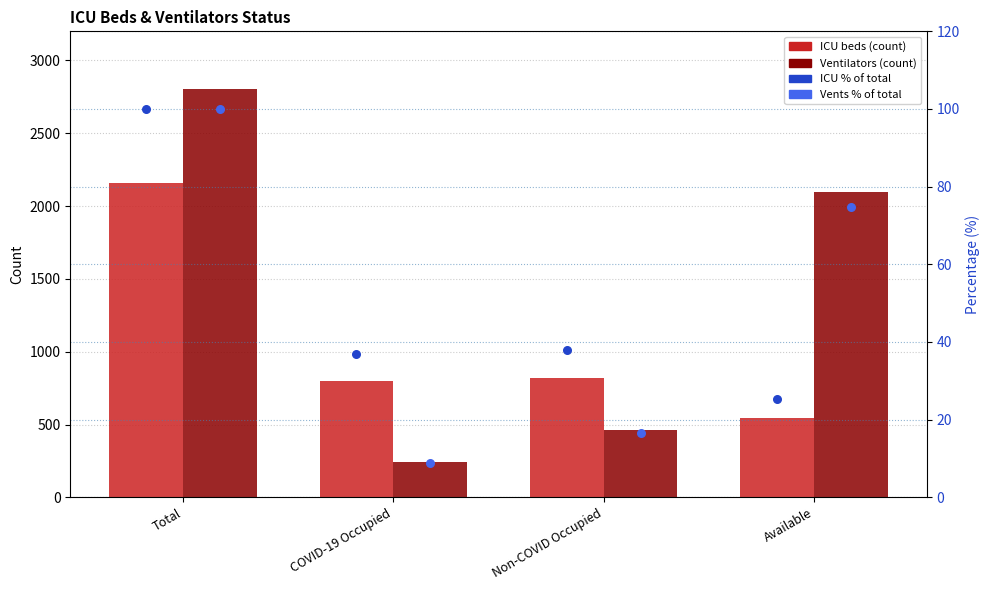

Which series reaches the maximum Y coordinate?

Ventilators (count)